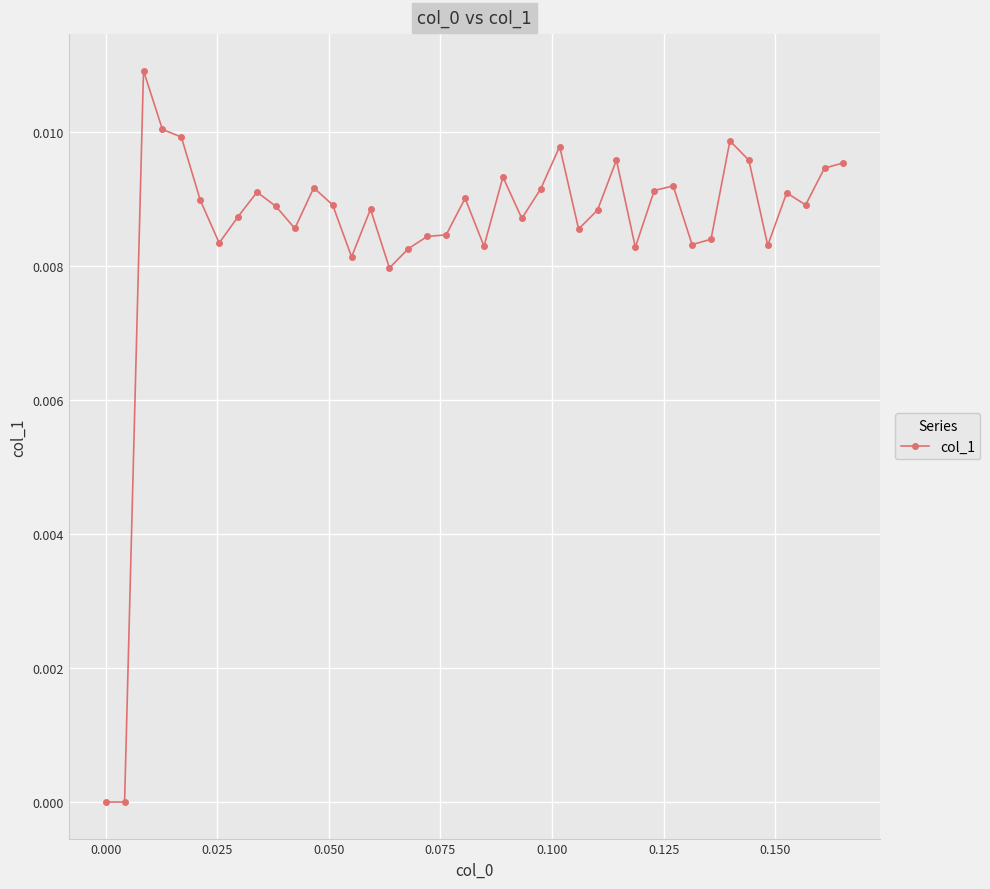

True or false: the data has more than 2 interior local peaks.

True